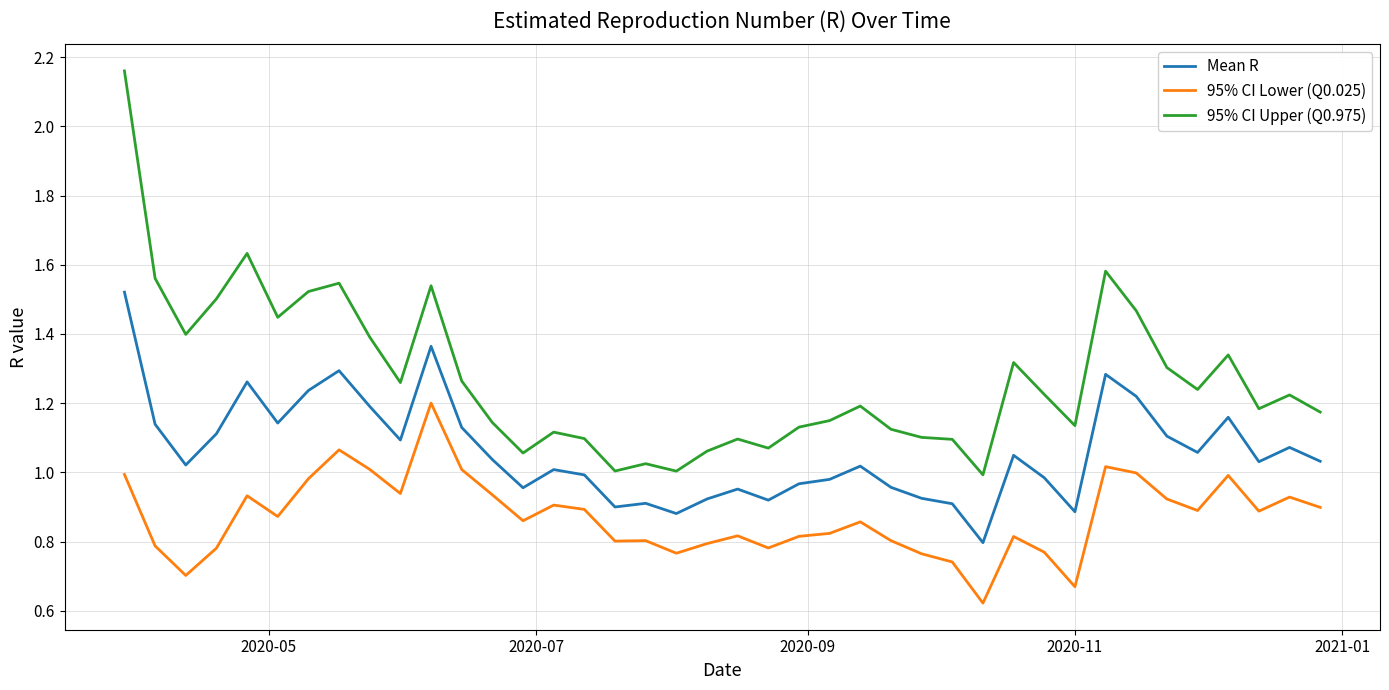

List the series in order of their peak value, highest first.

95% CI Upper (Q0.975), Mean R, 95% CI Lower (Q0.025)